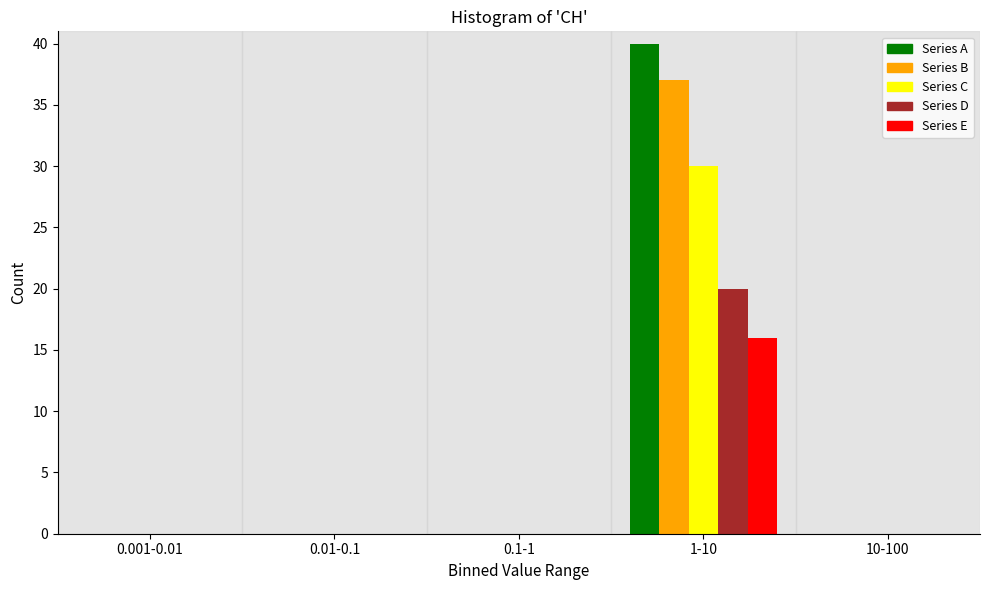

Reading left to right, transcribe all the data shown in this chart.

Series A: 0.001-0.01=0	0.01-0.1=0	0.1-1=0	1-10=40	10-100=0
Series B: 0.001-0.01=0	0.01-0.1=0	0.1-1=0	1-10=37	10-100=0
Series C: 0.001-0.01=0	0.01-0.1=0	0.1-1=0	1-10=30	10-100=0
Series D: 0.001-0.01=0	0.01-0.1=0	0.1-1=0	1-10=20	10-100=0
Series E: 0.001-0.01=0	0.01-0.1=0	0.1-1=0	1-10=16	10-100=0